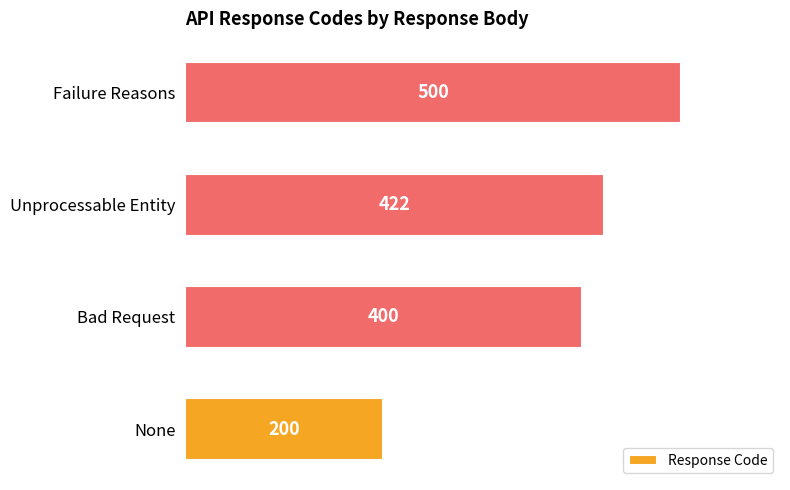

At which label is the value closest to 350?

Bad Request